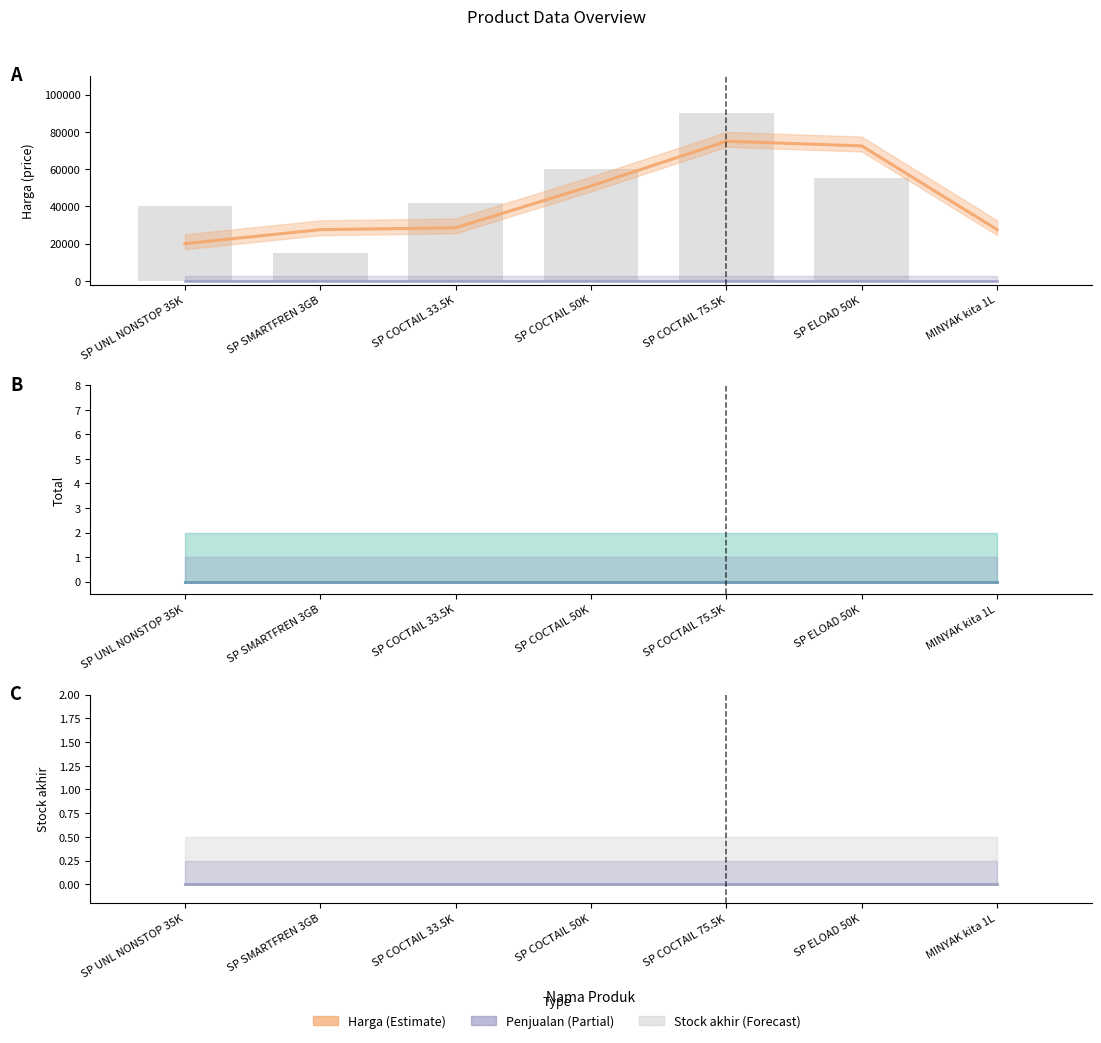

Is the value of Stock akhir at SP ELOAD 50K greater than the value of Penjualan at SP COCTAIL 33.5K?

No